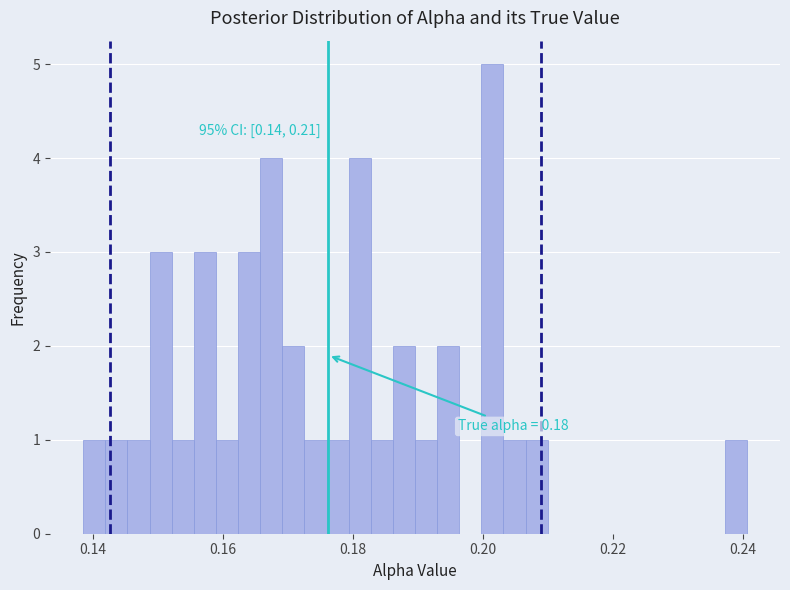

Read against the x-axis, roughly where is the centre of the tallest bar?

0.202